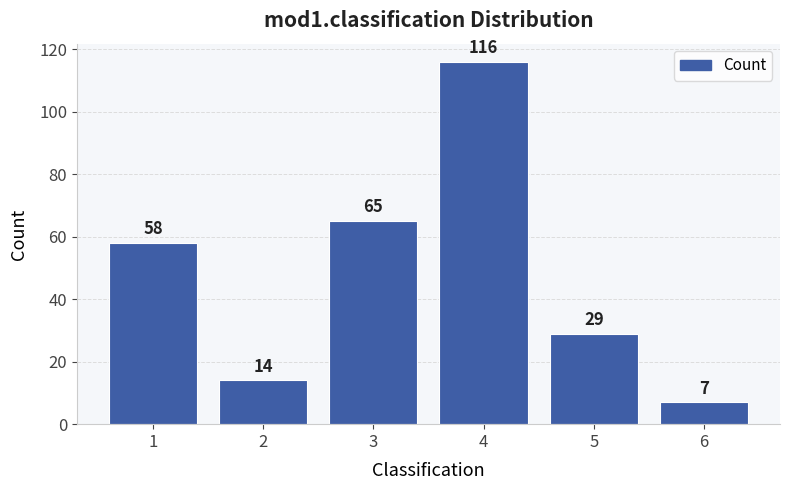

List the labels in order of value, smallest first.

6, 2, 5, 1, 3, 4